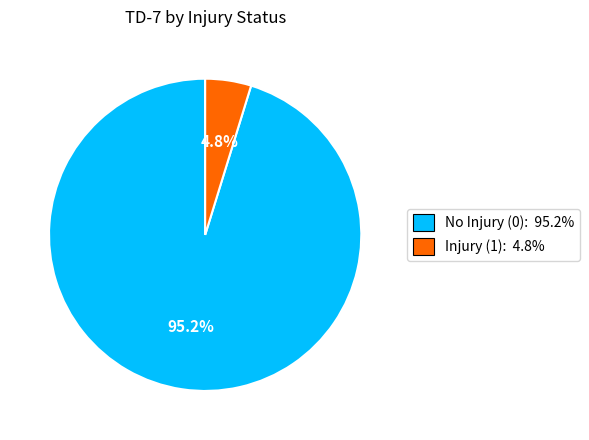

How many slices are in this pie chart?

2